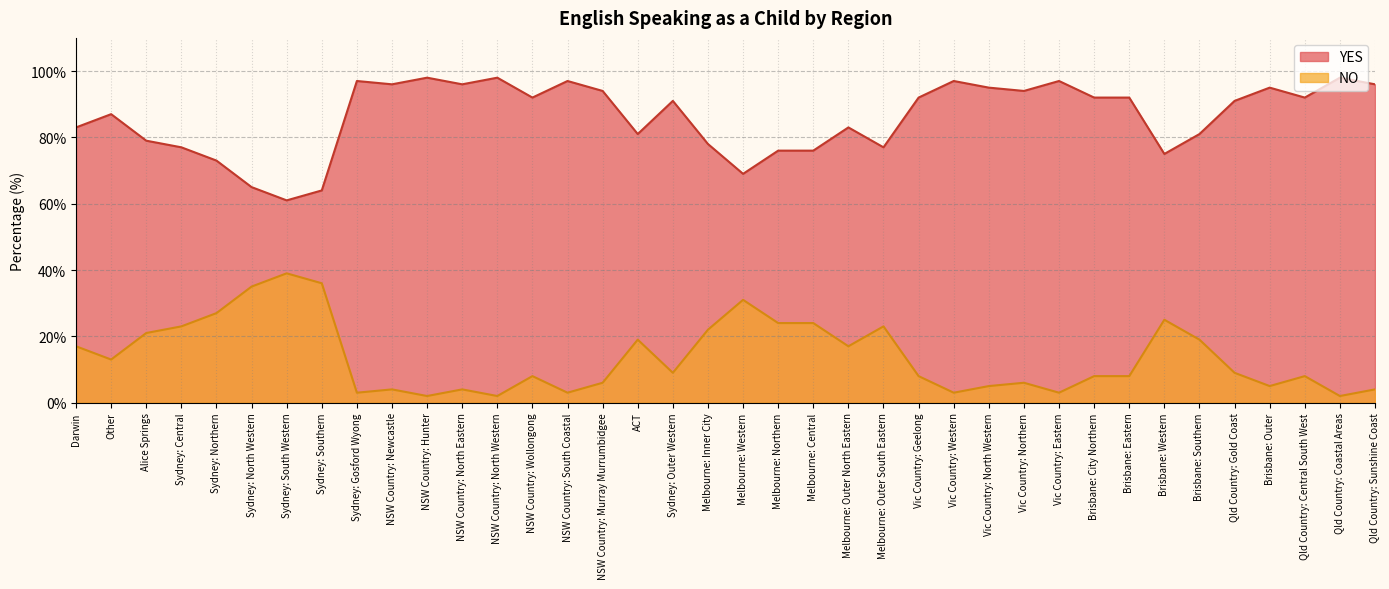

Is the value of YES at Melbourne: Central greater than the value of NO at Alice Springs?

Yes